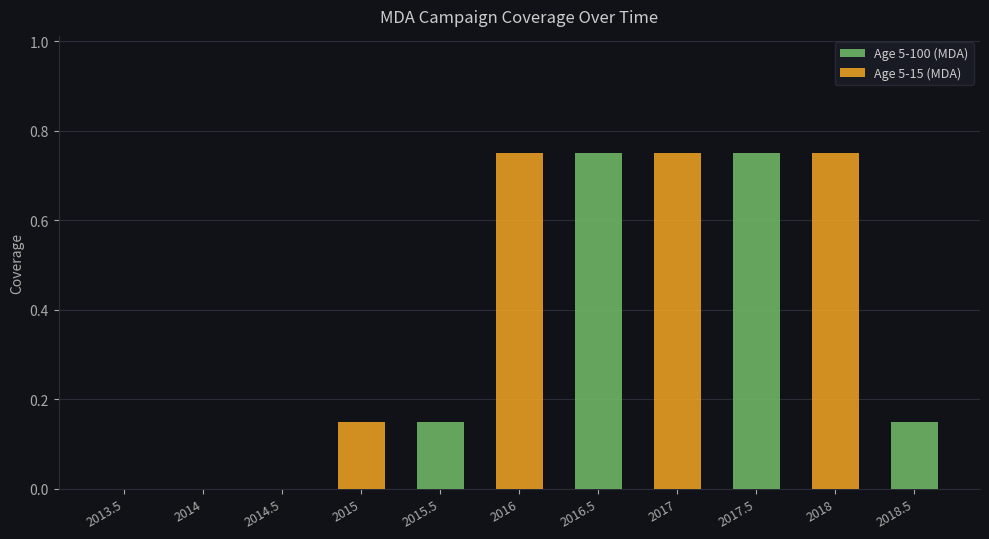

What is the sum of all Age 5-100 (MDA) values?

1.8